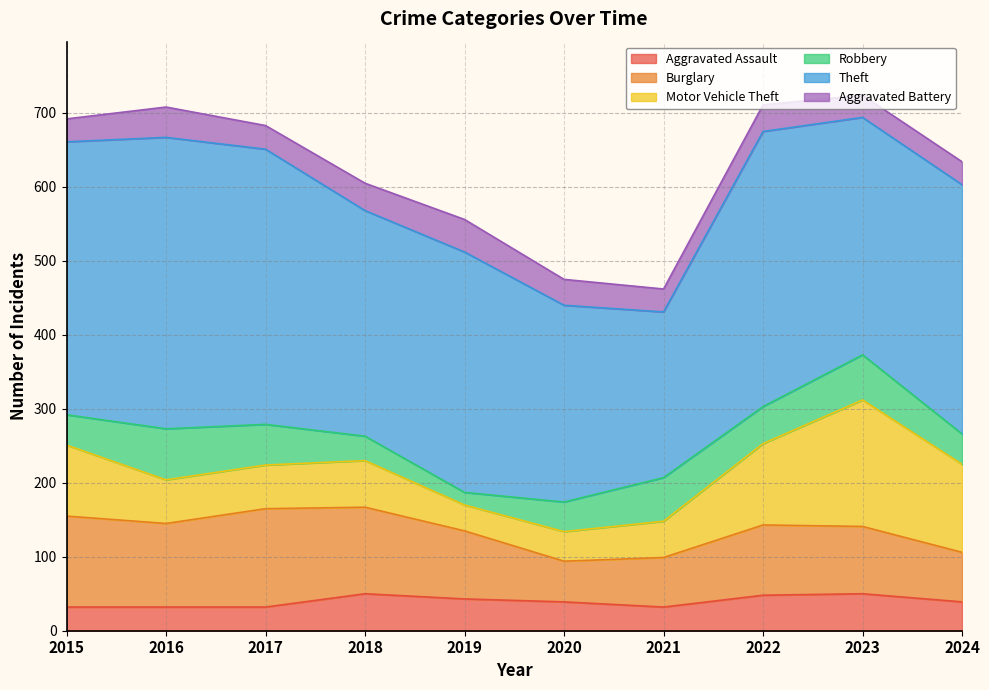

Which has a higher value, 2021 or 2018?

2018